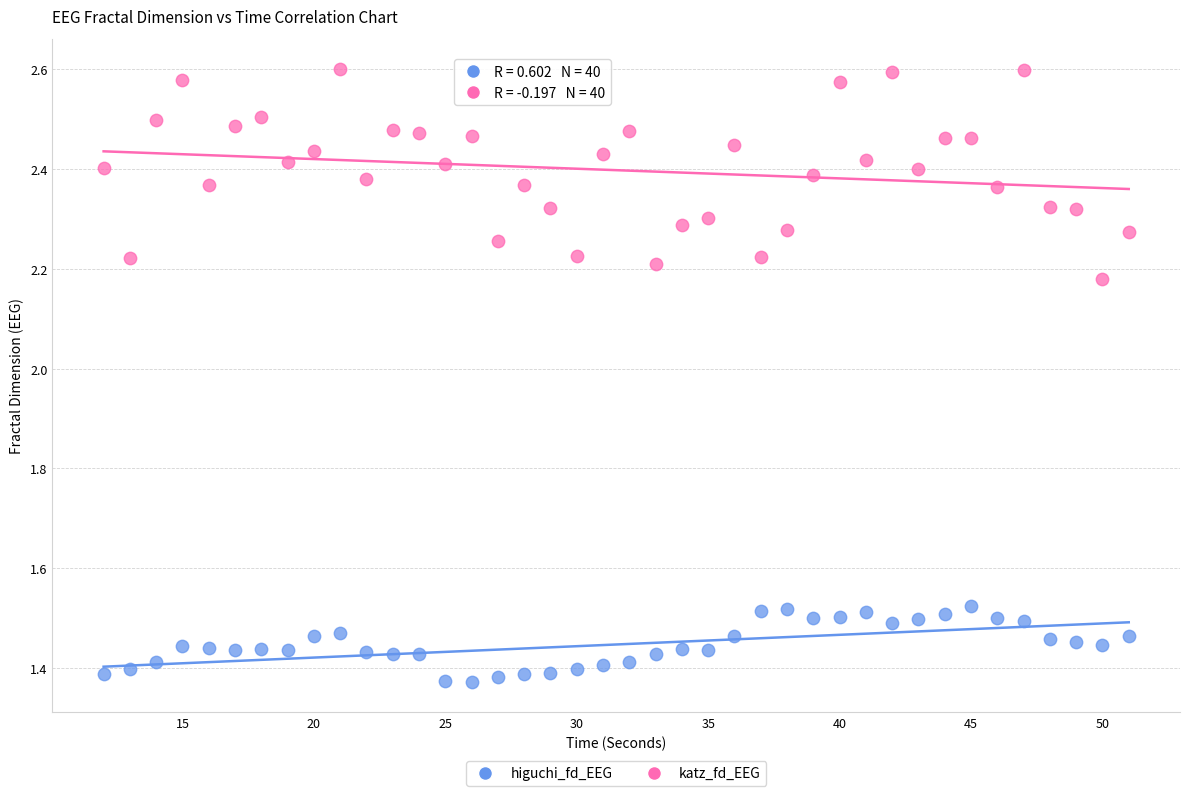

What are all the series names shown in the legend?

higuchi_fd_EEG, katz_fd_EEG